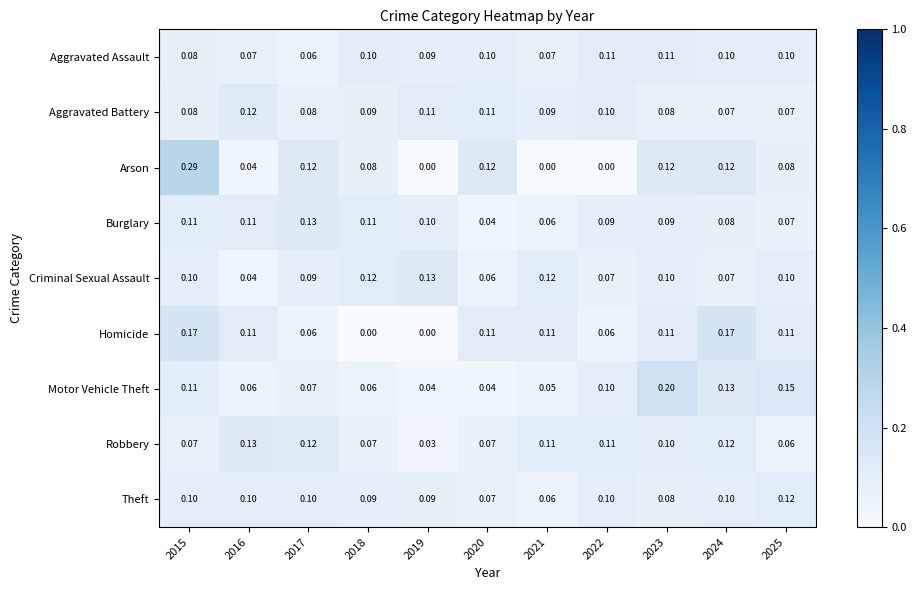

How many data points does each series have?

11